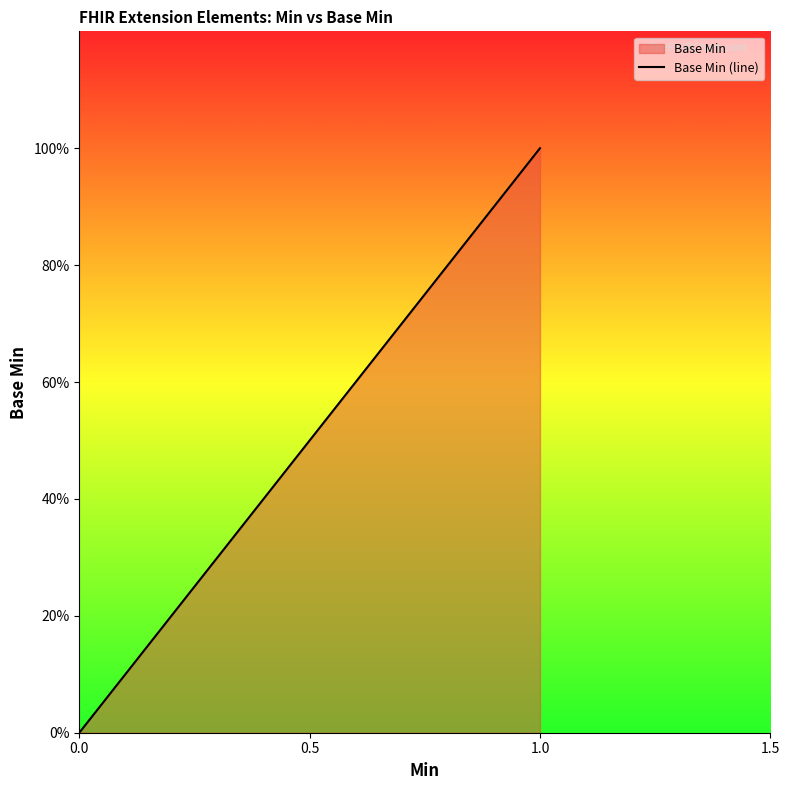

How many lines are shown in the chart?

1